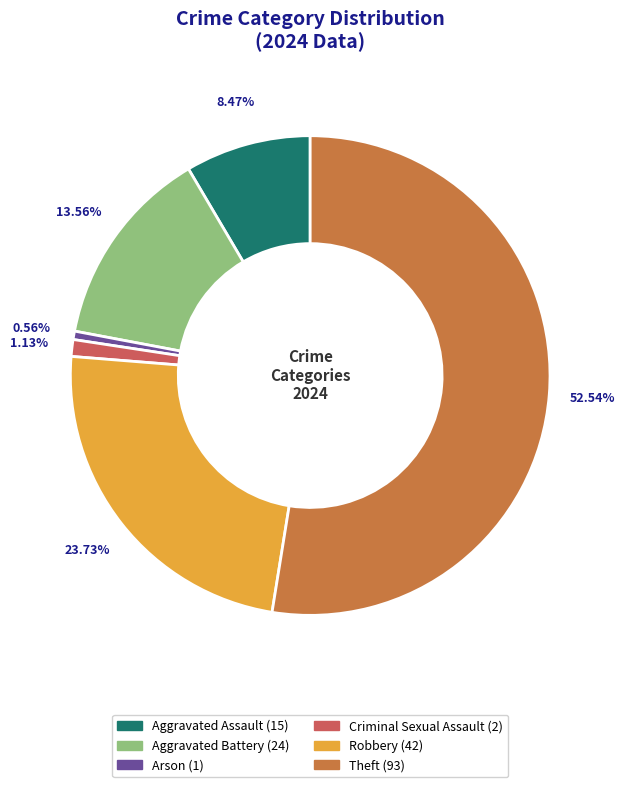

To the nearest percent, what percentage of the pie is Criminal Sexual Assault?

1%